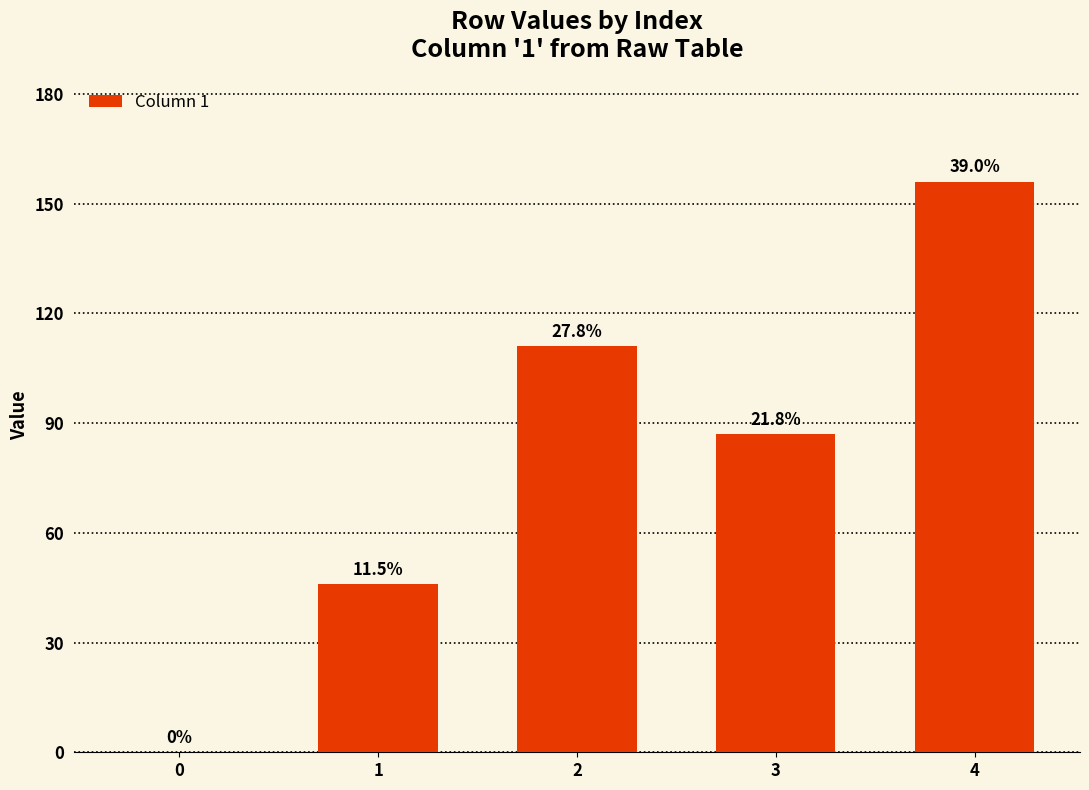

What is the sum of all values?

400